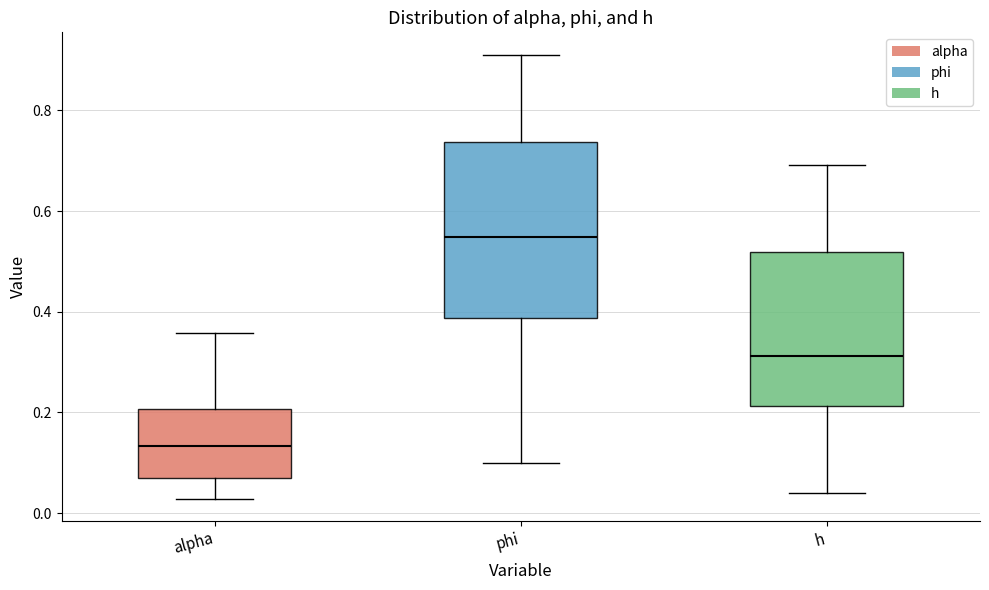

Comparing the boxes themselves (not the whiskers), which one is the tallest?

phi